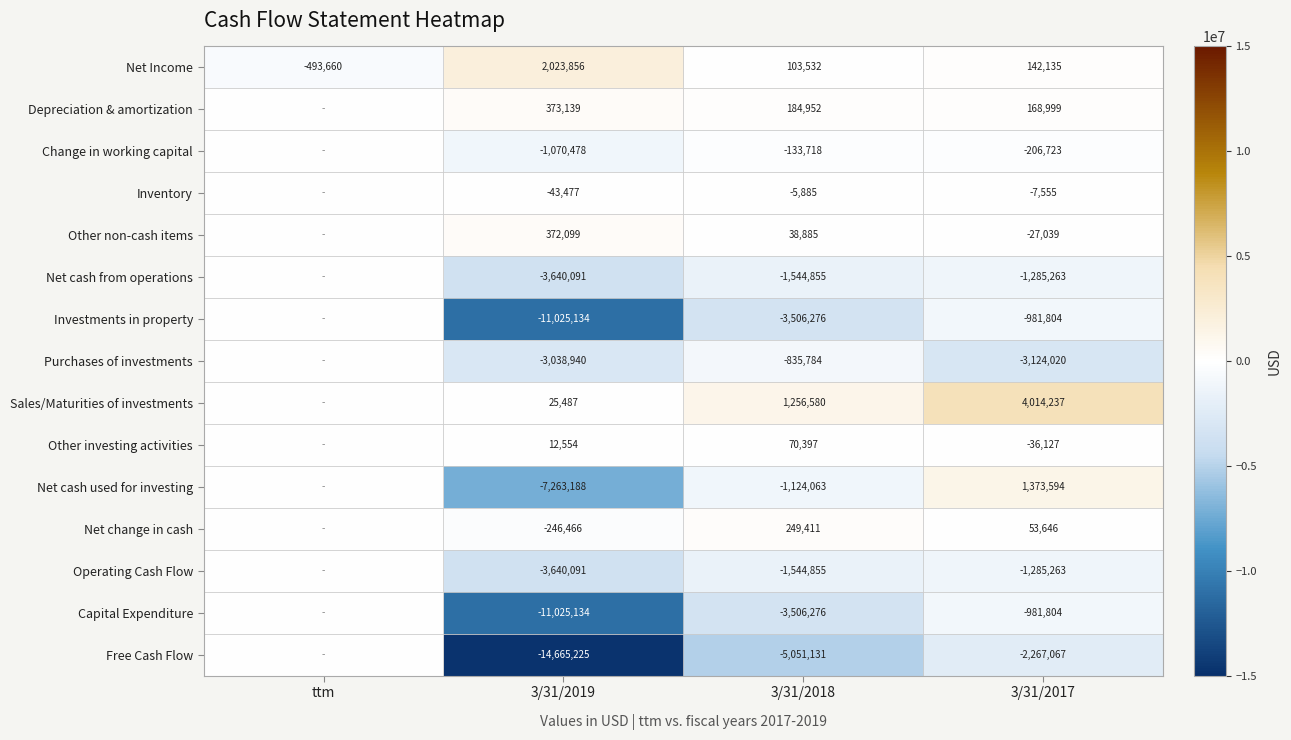

At which label is Net Income closest to 765098?

3/31/2017